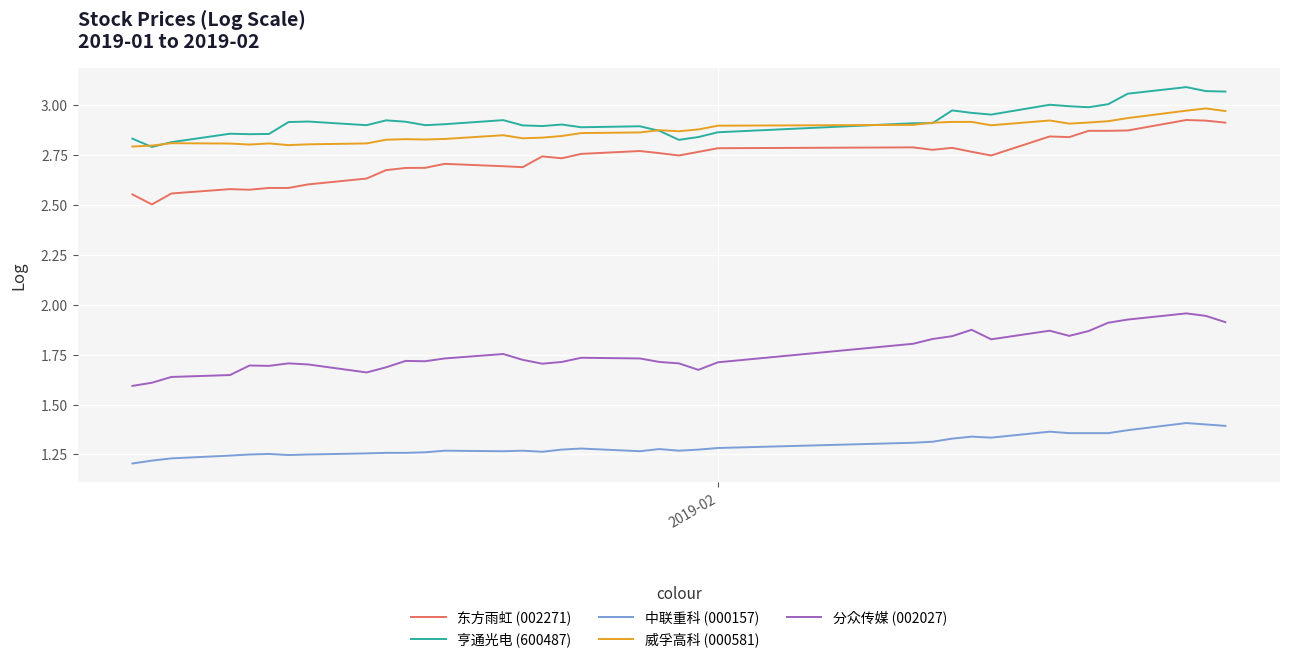

True or false: 威孚高科 (000581) and 中联重科 (000157) intersect in this chart.

False